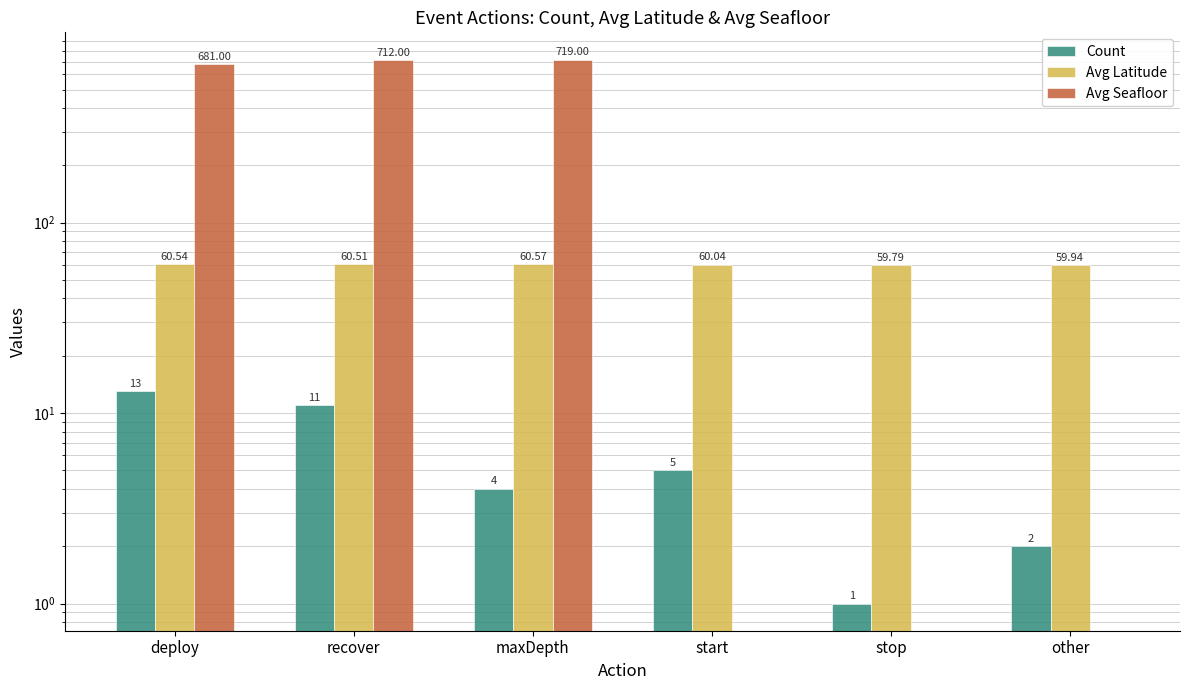

At which category is the sum across all series the highest?

maxDepth